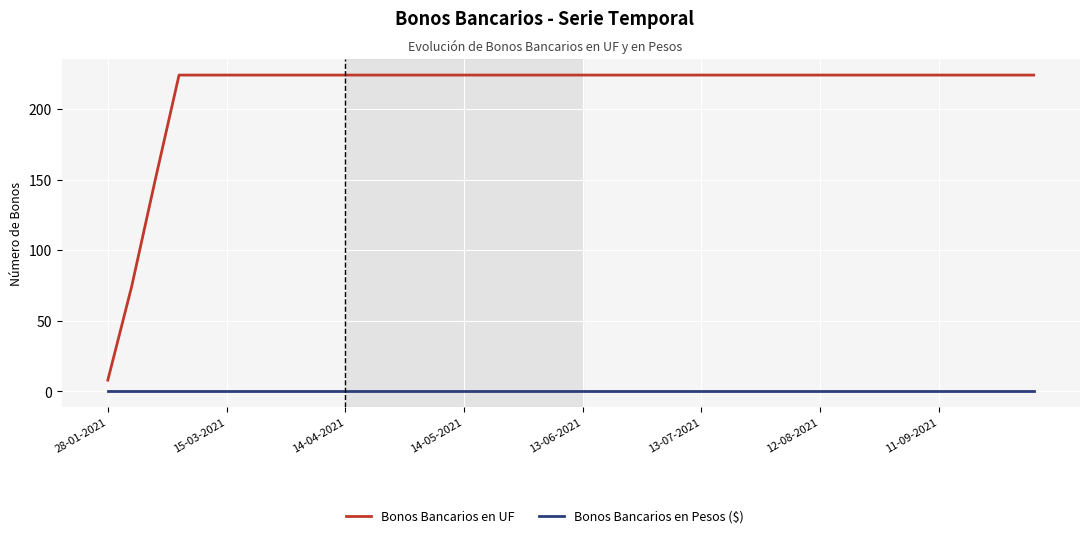

True or false: Bonos Bancarios en UF and Bonos Bancarios en Pesos ($) cross at least once.

False